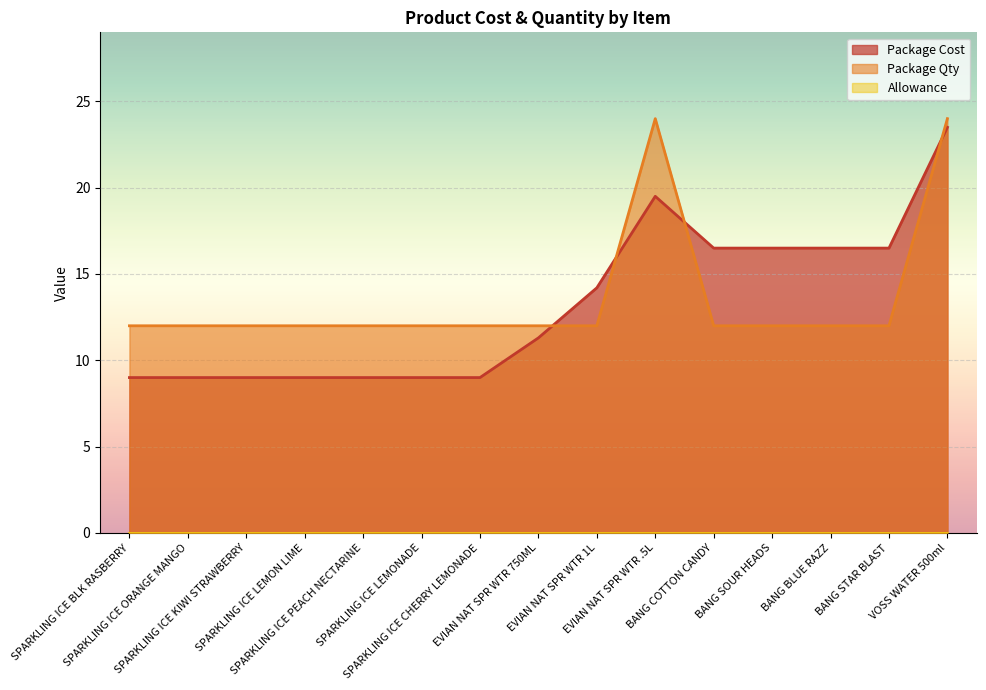

How many times do Package Cost and Package Qty cross each other?

4